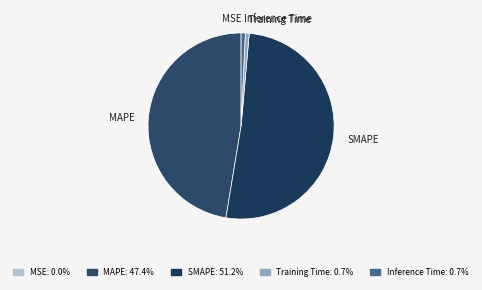

Is the sum of SMAPE and MAPE greater than half?

Yes